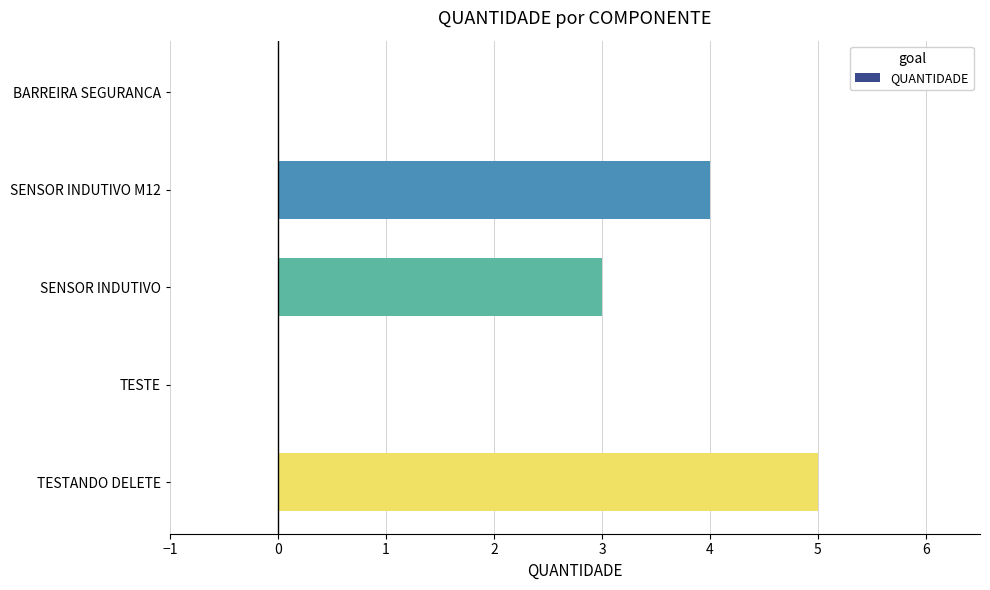

Between TESTE and TESTANDO DELETE, which is larger?

TESTANDO DELETE